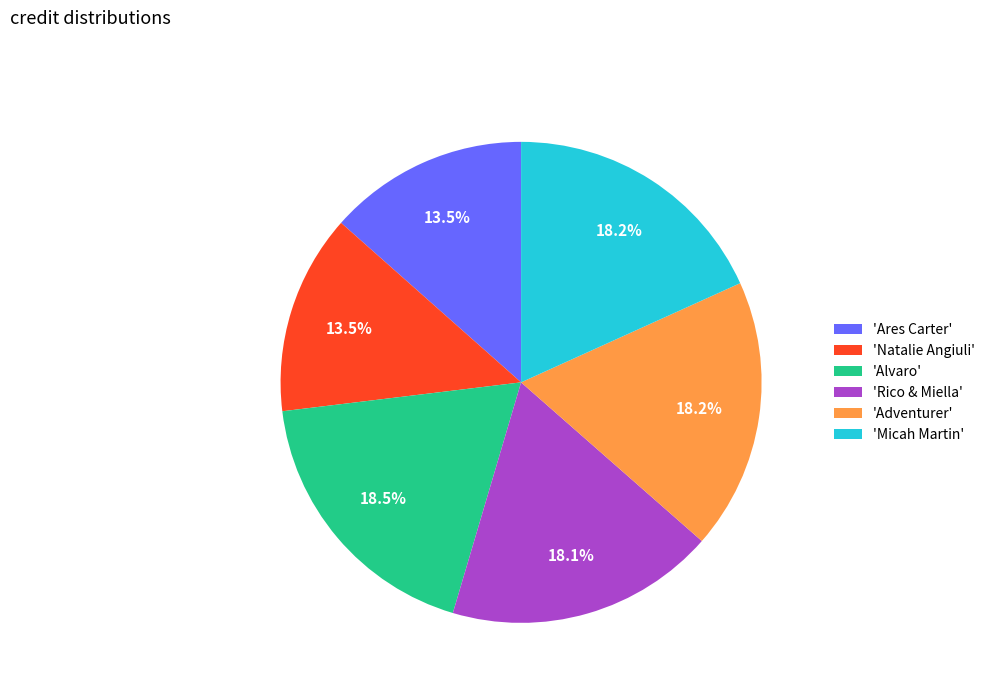

Is there any slice that represents more than half of the pie?

No